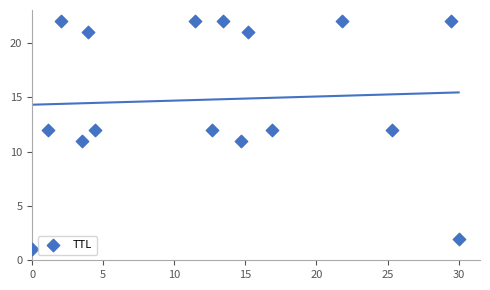

What is the range of Y values (max minus min)?

21